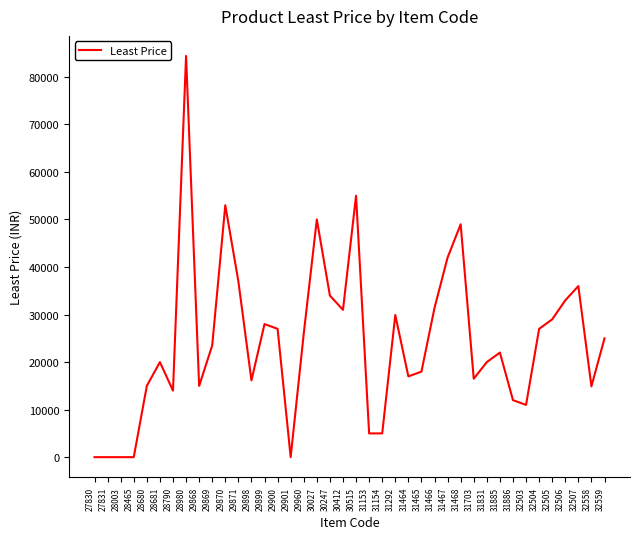

Approximately how many times larger is the value at 31703 compared to 29898?

1.0